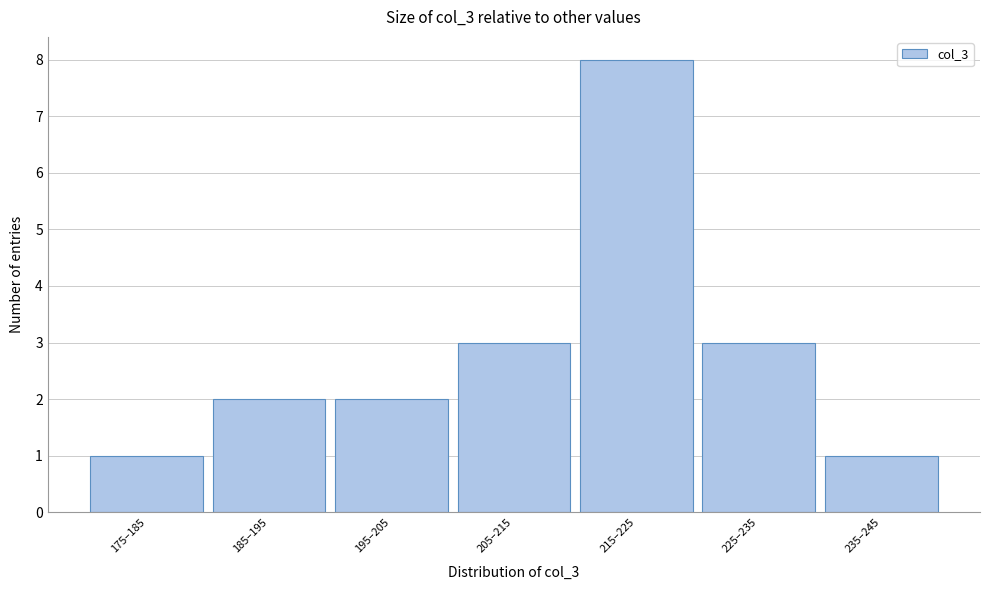

Reading right to left, what are all the values shown in this chart?

1	3	8	3	2	2	1